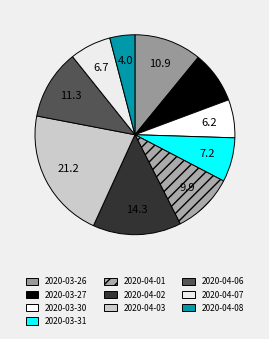

Count the number of slices in the pie.

10